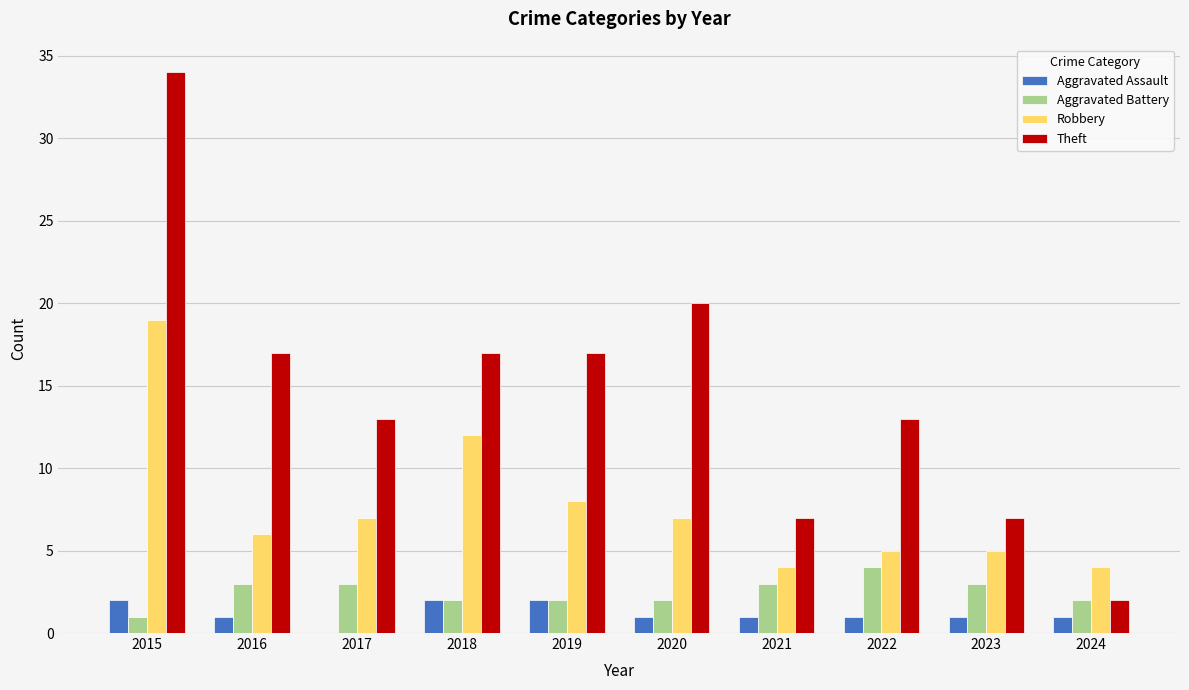

What is the sum of all Aggravated Assault values?

12